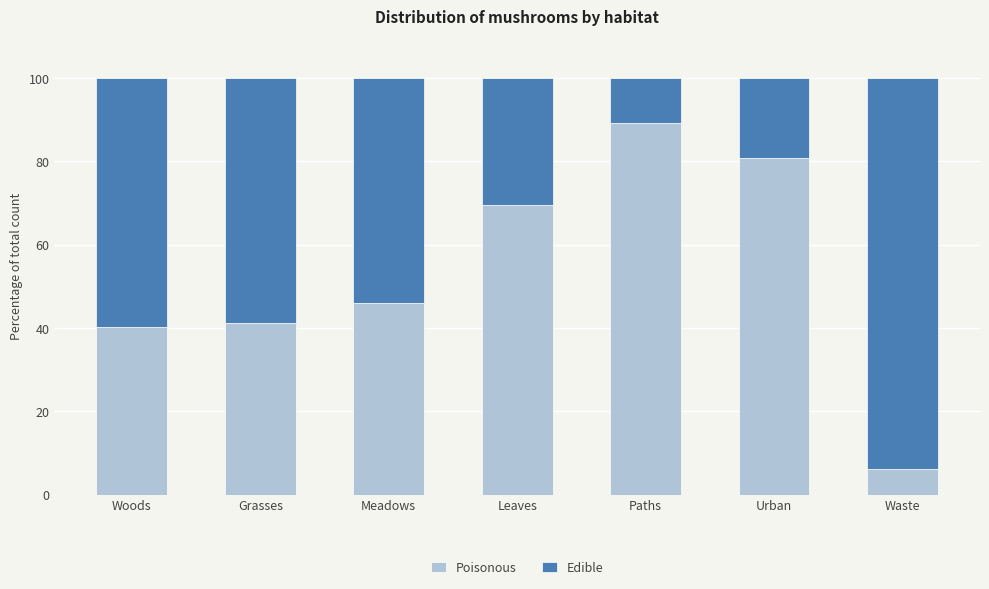

How many data points in Poisonous are above 45?

4